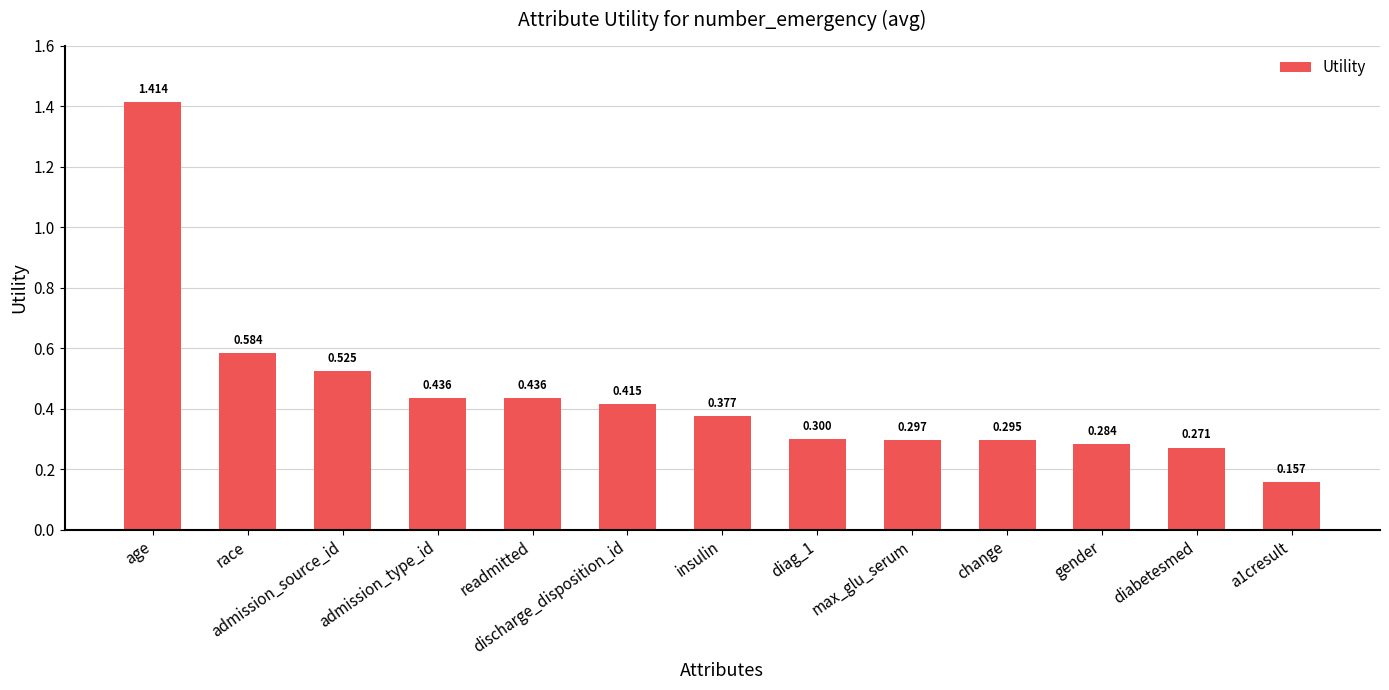

Which label corresponds to the largest value in the chart?

age